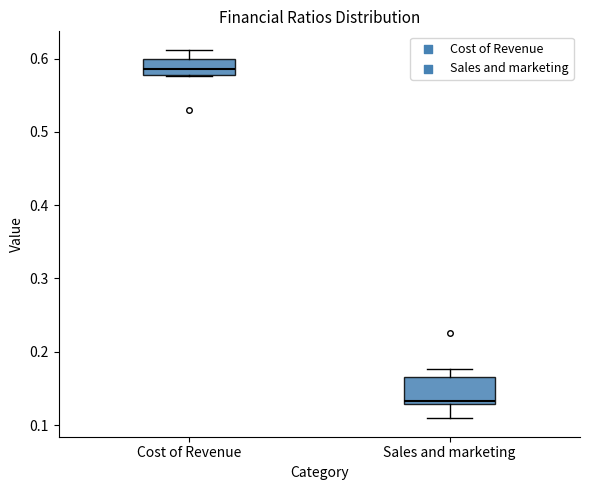

Reading left to right, read every box against the y-axis: the position of its median line, the range the box covers, and the ends of its whiskers. The values are not printed on the chart, so give them approximately, as read against the axis.

Cost of Revenue: median 0.59, box 0.58 to 0.60, whiskers 0.58 to 0.61
Sales and marketing: median 0.13 (just above the box's lower edge), box 0.13 to 0.17, whiskers 0.11 to 0.18